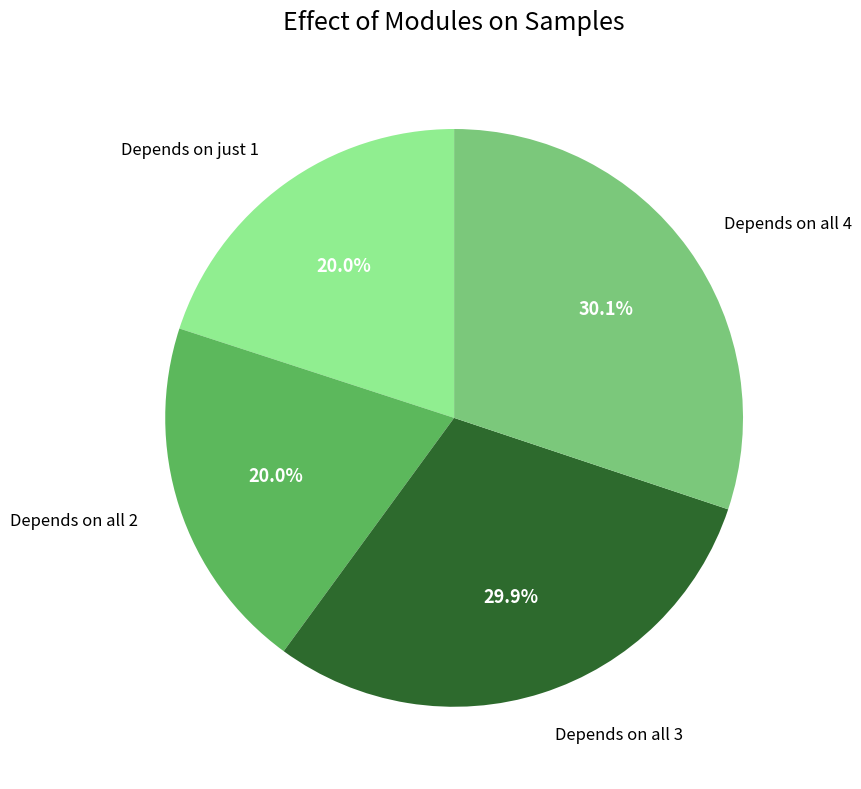

Is Depends on all 4 the majority of the pie?

No